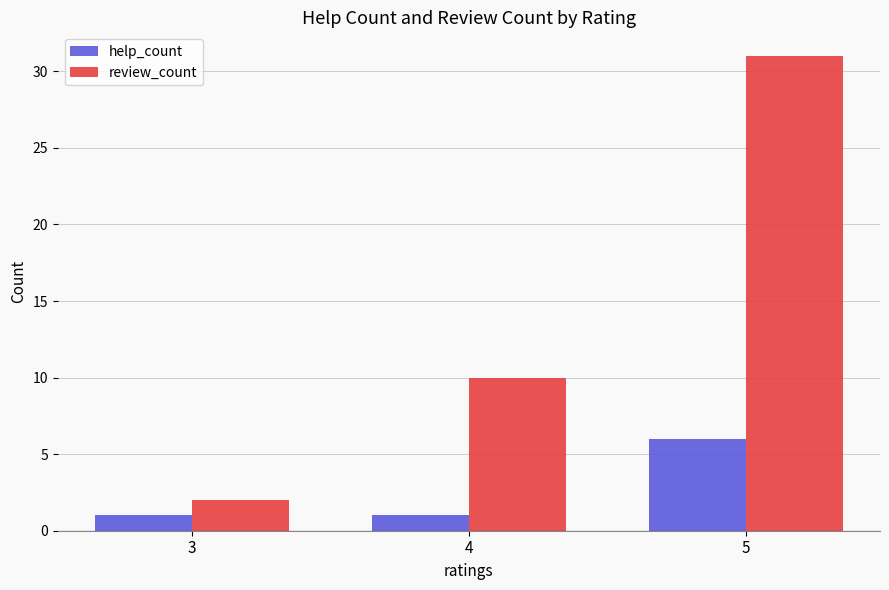

Between 3 and 5, which series saw the biggest shift?

review_count